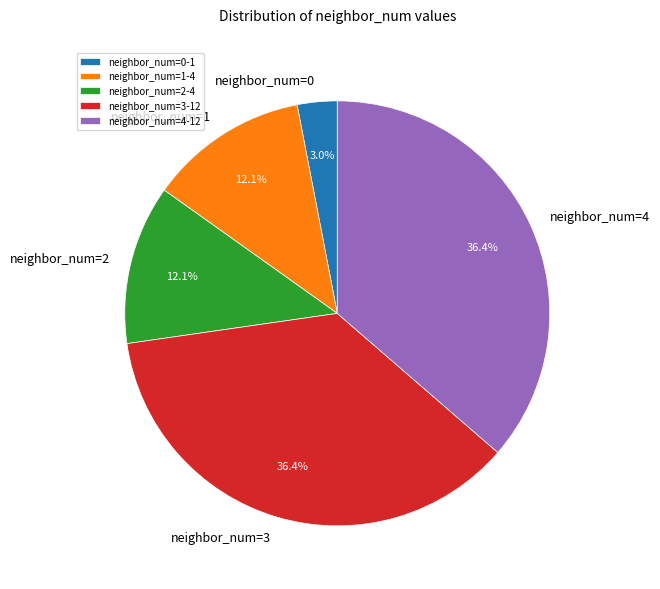

Which has a higher value, neighbor_num=2 or neighbor_num=4?

neighbor_num=4